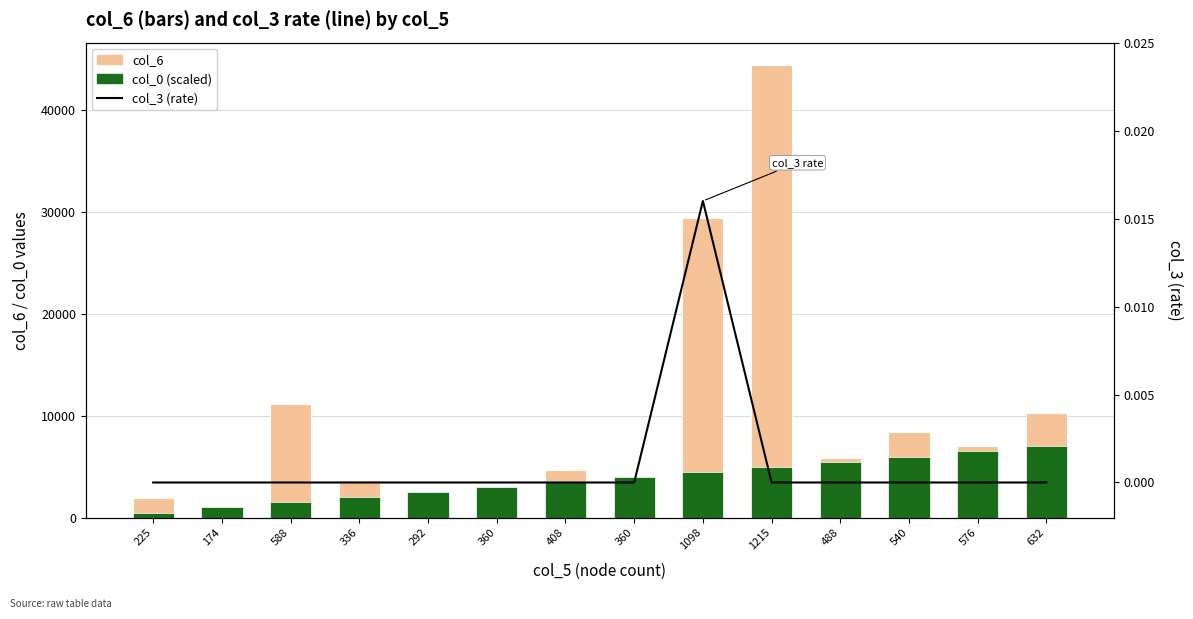

Reading right to left, transcribe all the data shown in this chart.

col_6: 632=10233.0	576=7071.0	540=8420.0	488=5810.0	1215=44395.0	1098=29360.0	360=3024.0	408=4677.0	360=3024.0	292=2364.0	336=3672.0	588=11172.0	174=1052.0	225=1971.0
col_0 (scaled): 632=7000.0	576=6500.0	540=6000.0	488=5500.0	1215=5000.0	1098=4500.0	360=4000.0	408=3500.0	360=3000.0	292=2500.0	336=2000.0	588=1500.0	174=1000.0	225=500.0
col_3 (rate): 632=0.0	576=0.0	540=0.0	488=0.0	1215=0.0	1098=0.0	360=0.0	408=0.0	360=0.0	292=0.0	336=0.0	588=0.0	174=0.0	225=0.0